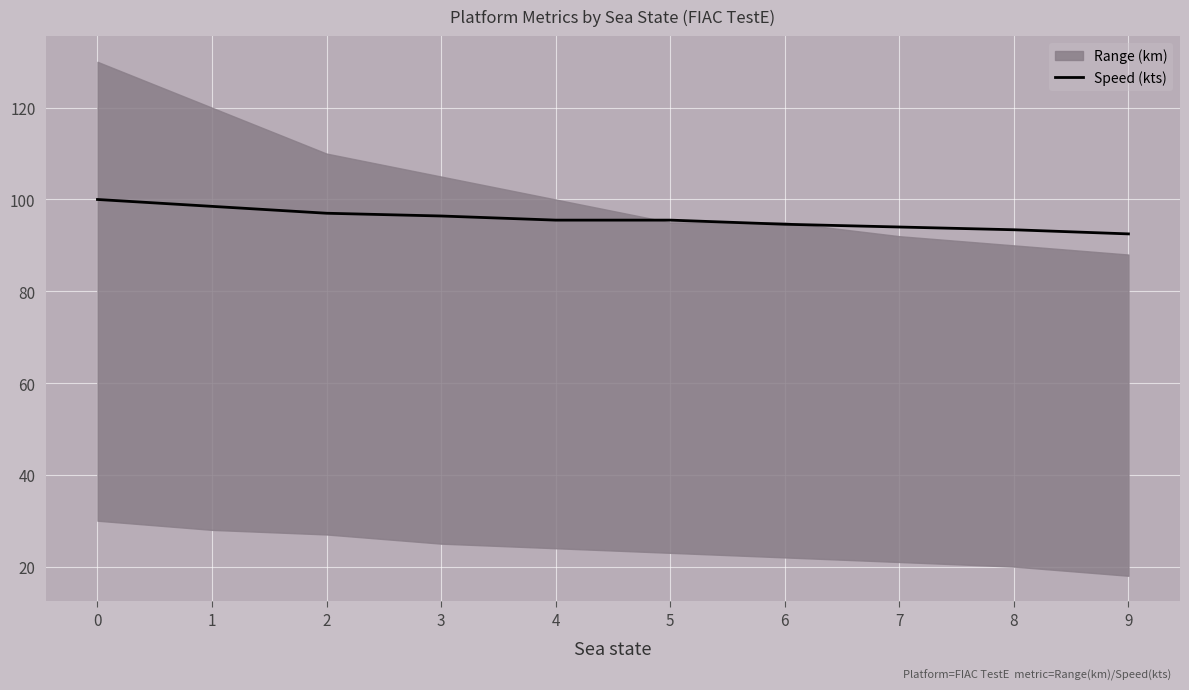

Is it true that Speed (kts) equals 94.6 at 6?

True